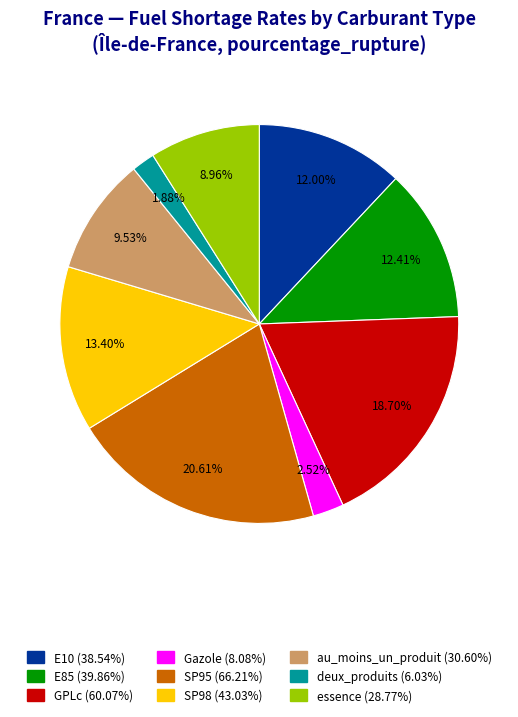

To the nearest percent, what portion does essence represent?

9%